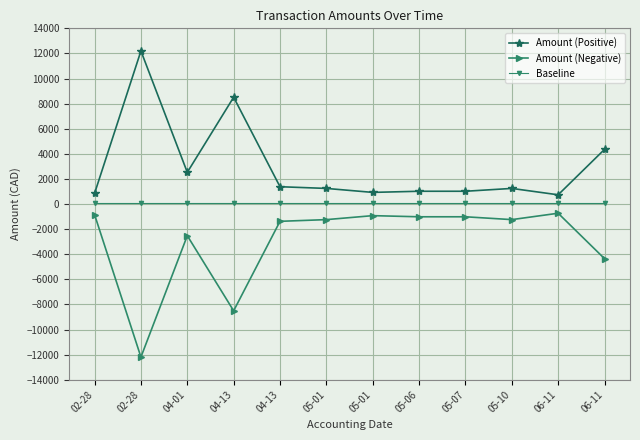

Is it true that Amount (Positive) equals 2524.4 at 04-01?

True